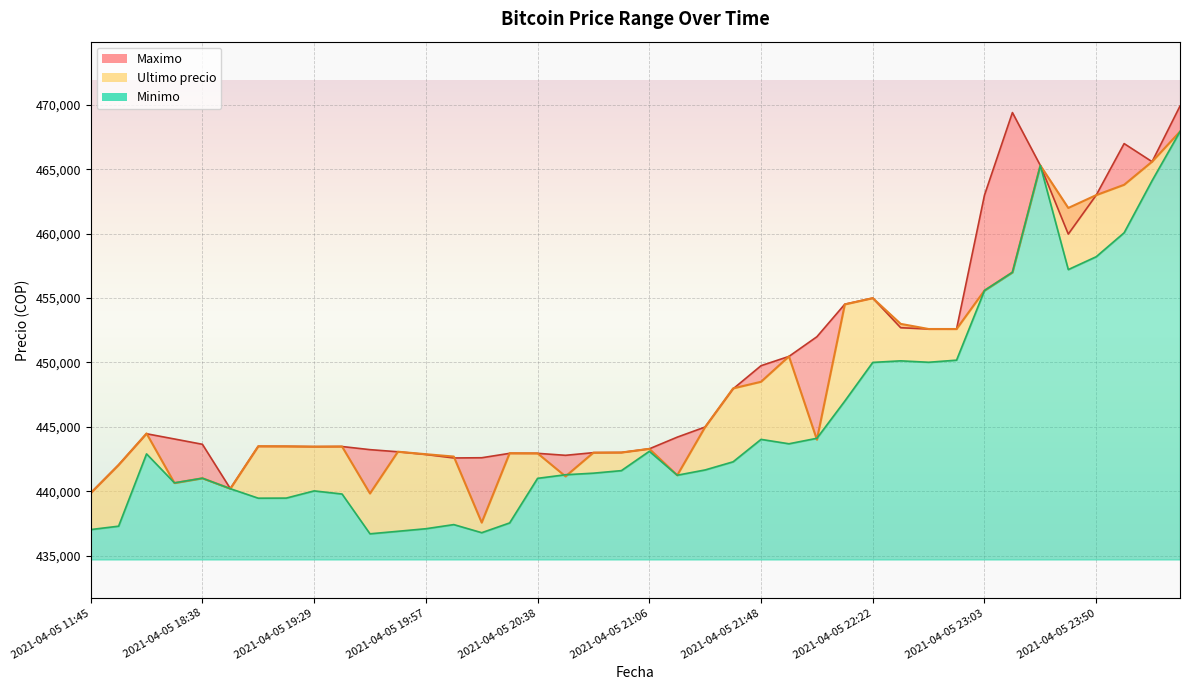

How many data points in Ultimo precio are above 443496?

19